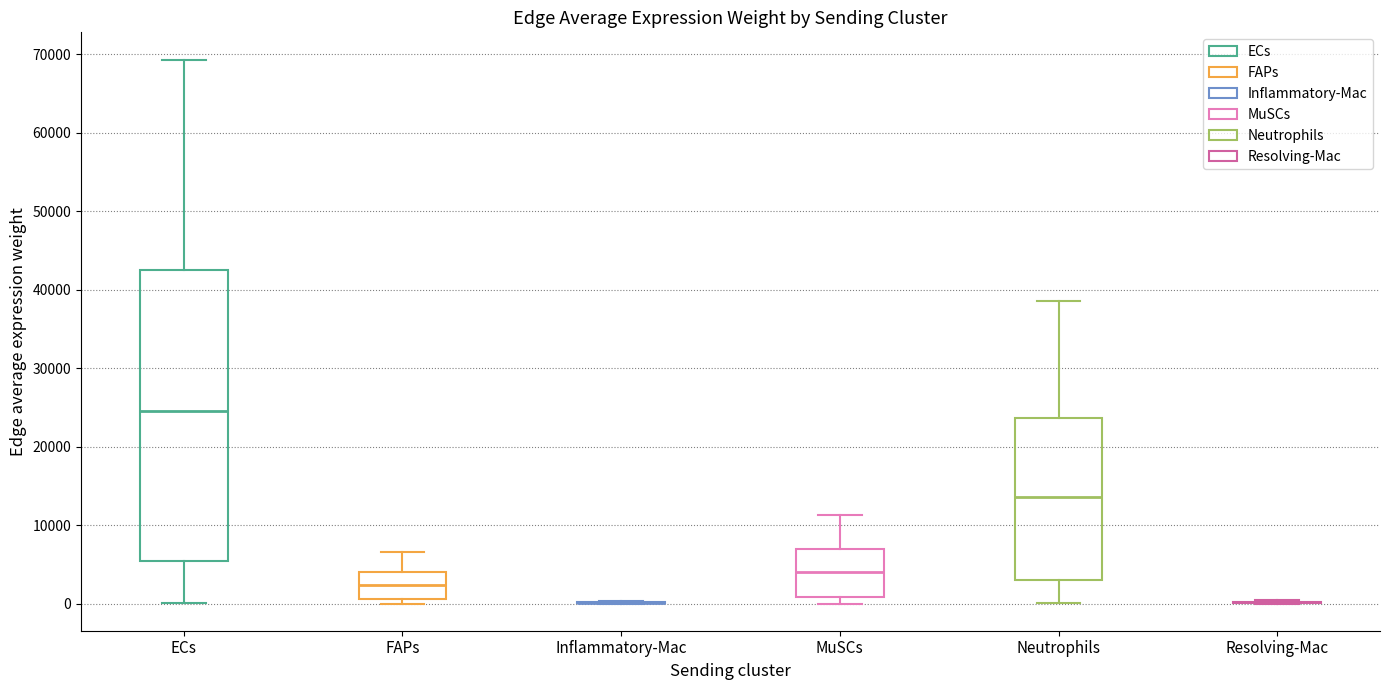

Where does the upper whisker of the box for FAPs end on the y-axis? The values are not printed on the chart, so give them approximately, as read against the axis.

7000